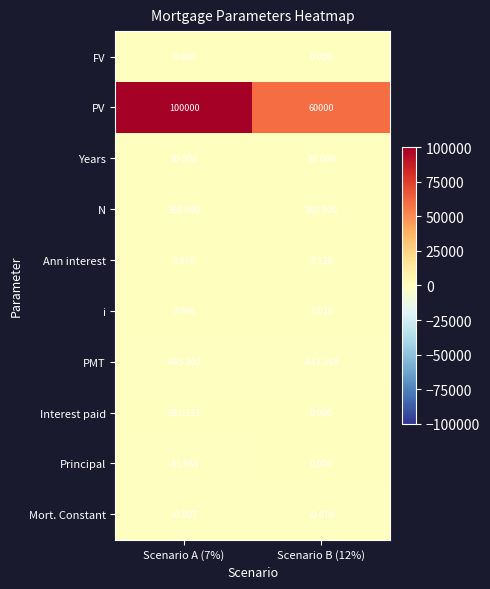

Which series changed the most between Scenario A (7%) and Scenario B (12%)?

PV